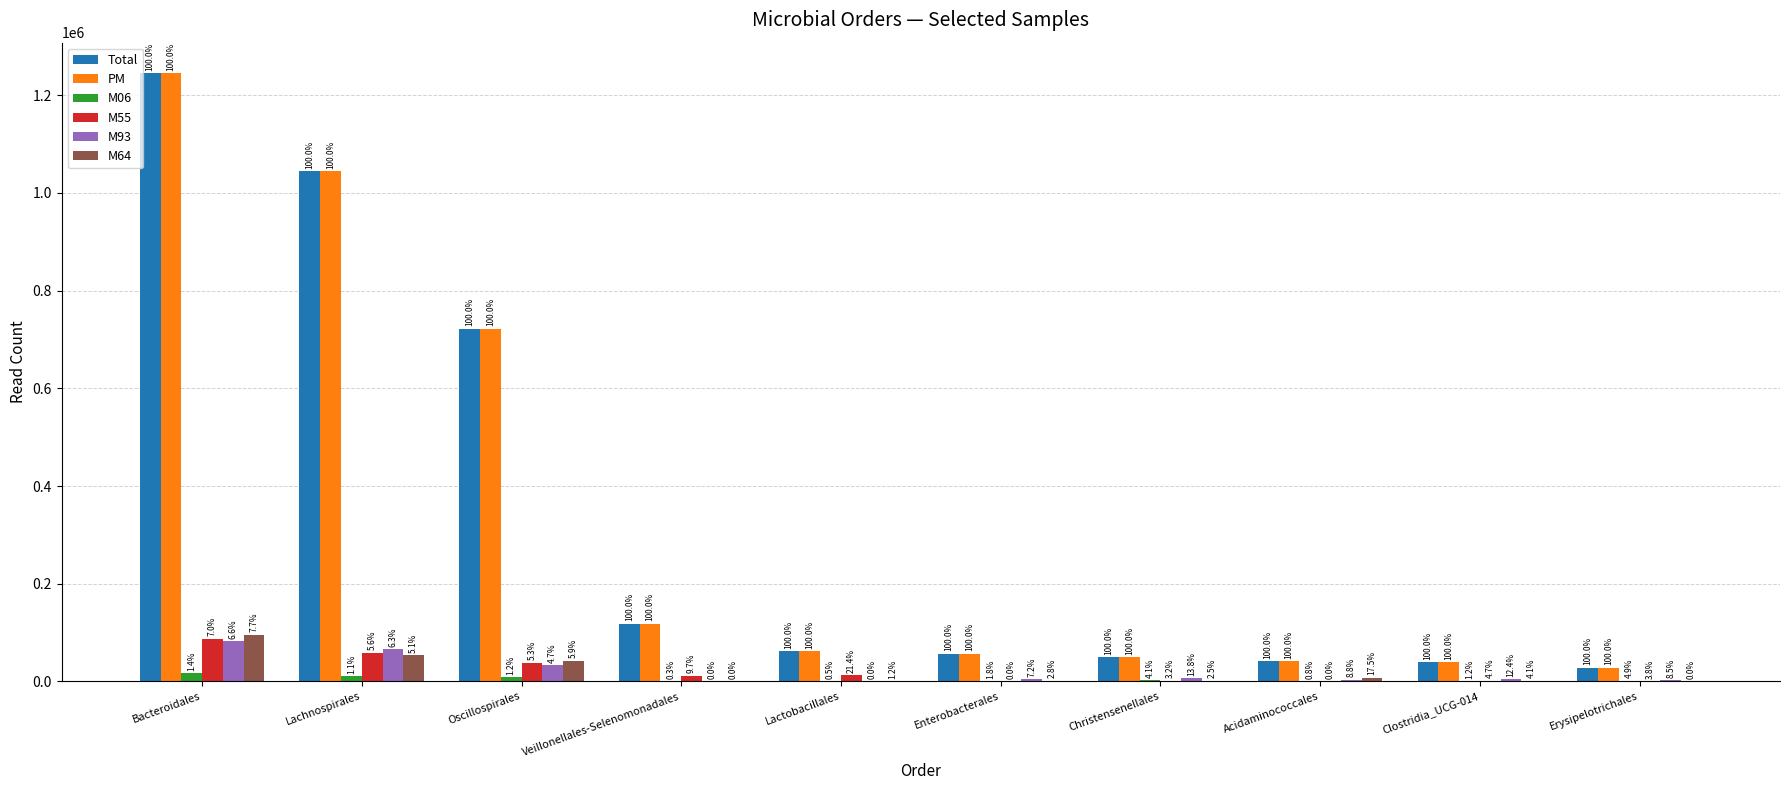

The M64 series shows 63223 at Oscillospirales. True or false?

False